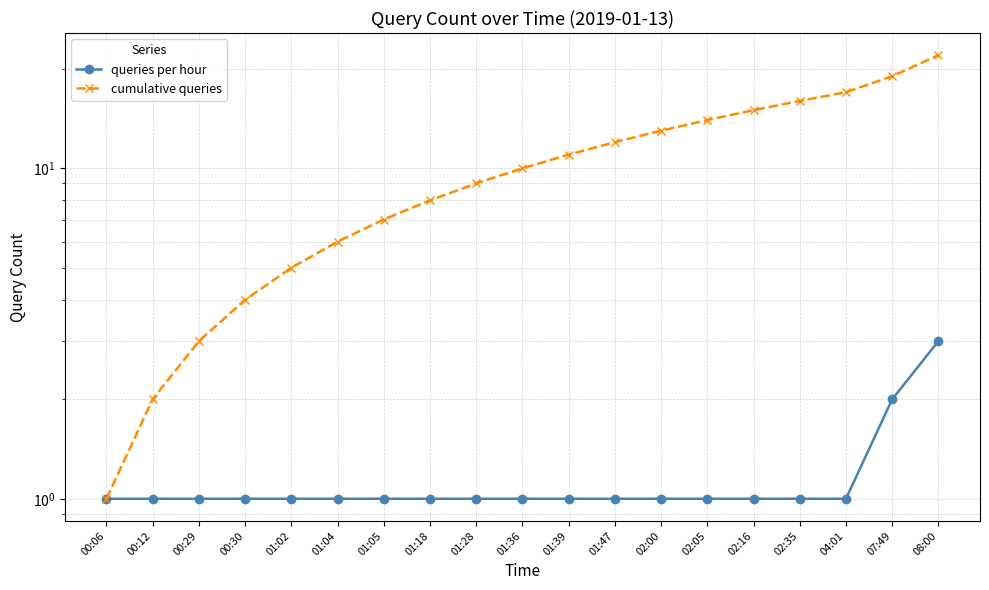

Rank the series by their average value, from highest to lowest.

cumulative queries, queries per hour